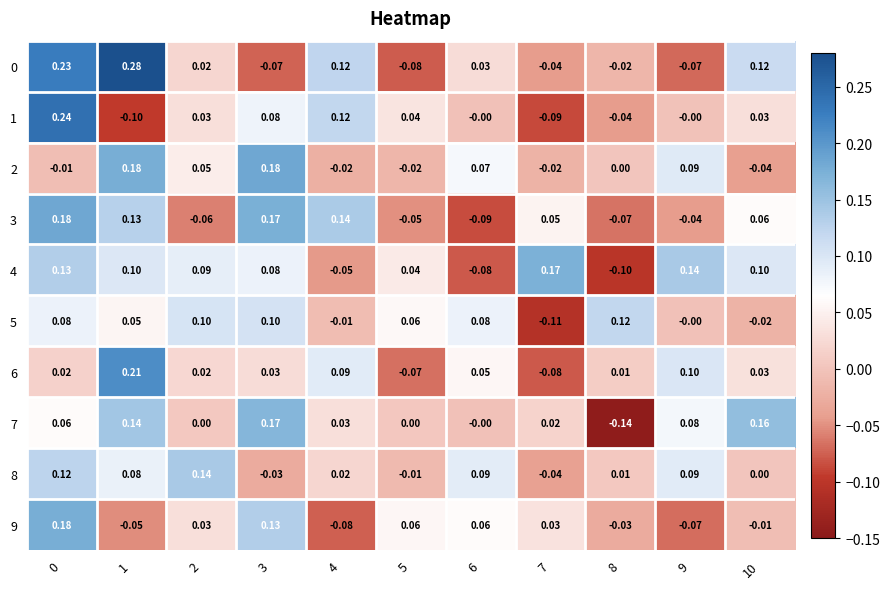

Count the number of data series in this chart.

10